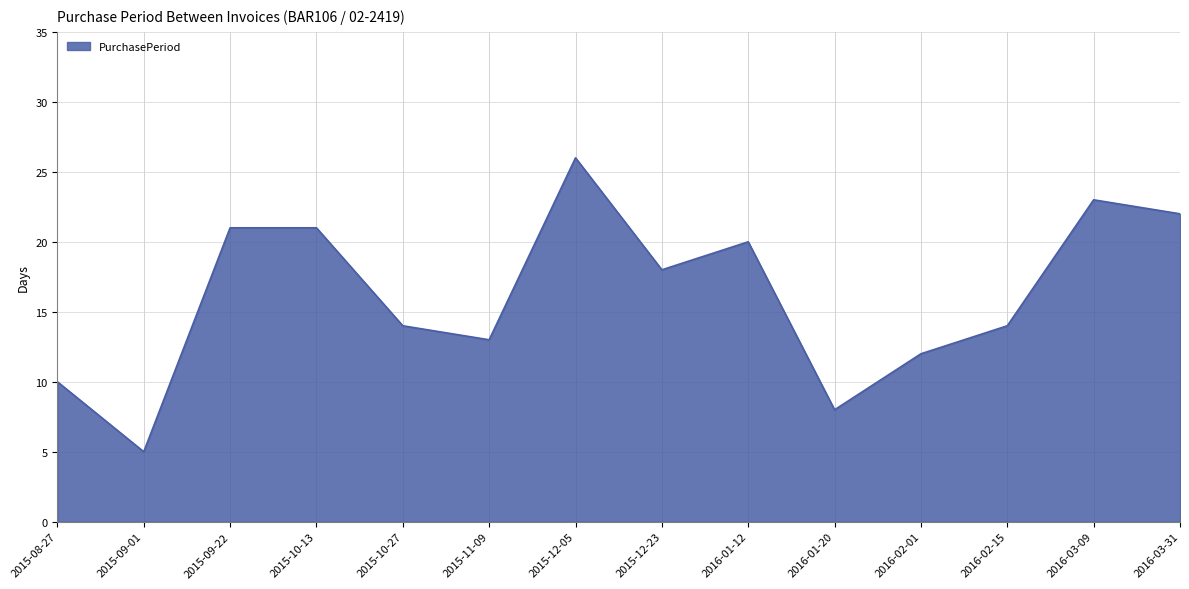

What position from the right is 2015-12-23?

7